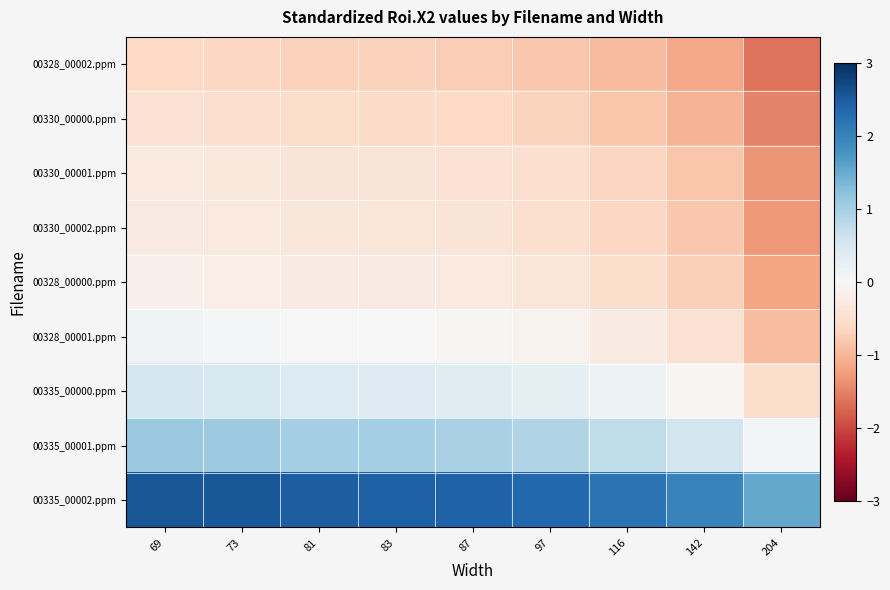

Between 116 and 142, which series saw the biggest shift?

00335_00002.ppm